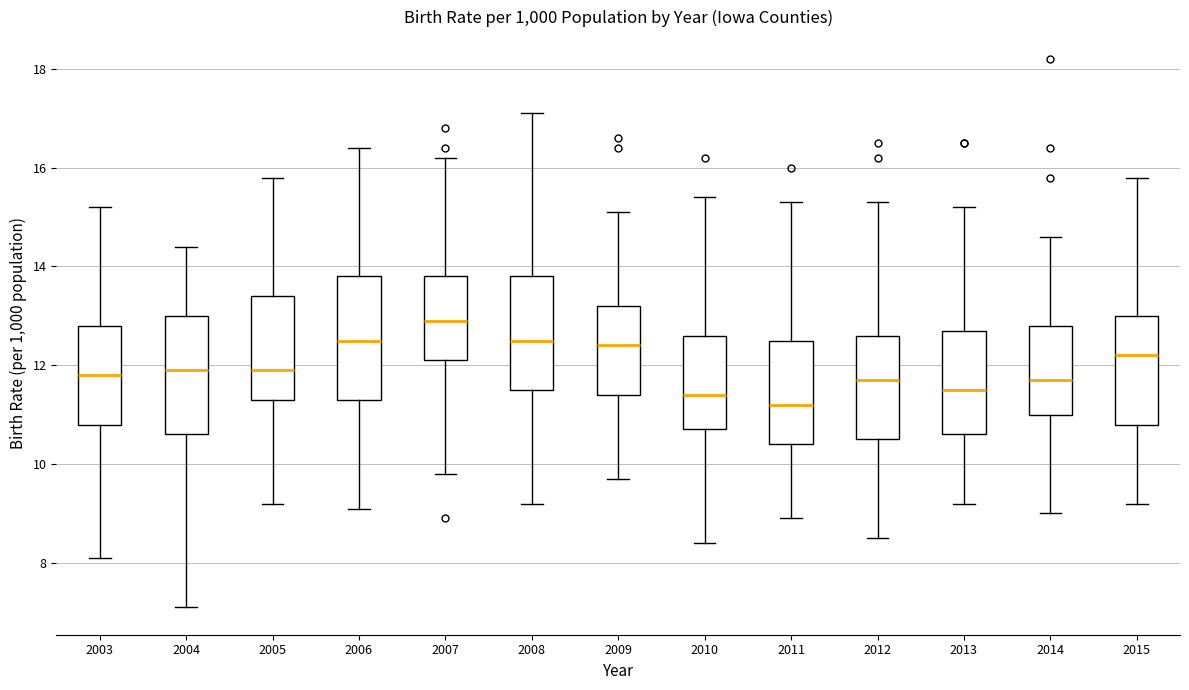

Reading left to right, read every box against the y-axis: the position of its median line, the range the box covers, and the ends of its whiskers. The values are not printed on the chart, so give them approximately, as read against the axis.

2003: median 11.8, box 10.8 to 12.8, whiskers 8.2 to 15.2
2004: median 12.0, box 10.6 to 13.0, whiskers 7.2 to 14.4
2005: median 12.0, box 11.4 to 13.4, whiskers 9.2 to 15.8
2006: median 12.6, box 11.4 to 13.8, whiskers 9.2 to 16.4
2007: median 13.0, box 12.2 to 13.8, whiskers 9.8 to 16.2
2008: median 12.6, box 11.6 to 13.8, whiskers 9.2 to 17.2
2009: median 12.4, box 11.4 to 13.2, whiskers 9.8 to 15.2
2010: median 11.4, box 10.8 to 12.6, whiskers 8.4 to 15.4
2011: median 11.2, box 10.4 to 12.6, whiskers 9.0 to 15.4
2012: median 11.8, box 10.6 to 12.6, whiskers 8.6 to 15.4
2013: median 11.6, box 10.6 to 12.8, whiskers 9.2 to 15.2
2014: median 11.8, box 11.0 to 12.8, whiskers 9.0 to 14.6
2015: median 12.2, box 10.8 to 13.0, whiskers 9.2 to 15.8